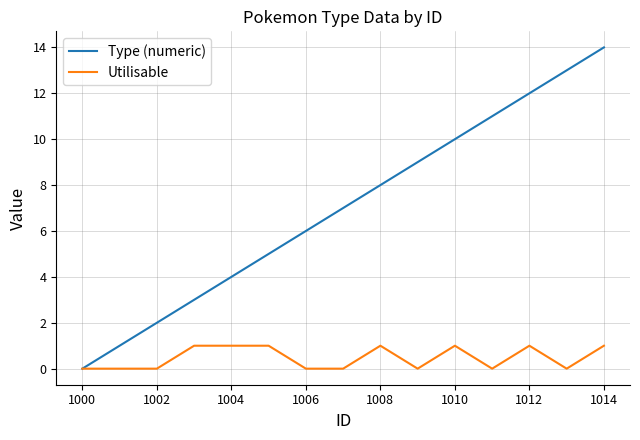

Which series has the largest total across all categories?

Type (numeric)